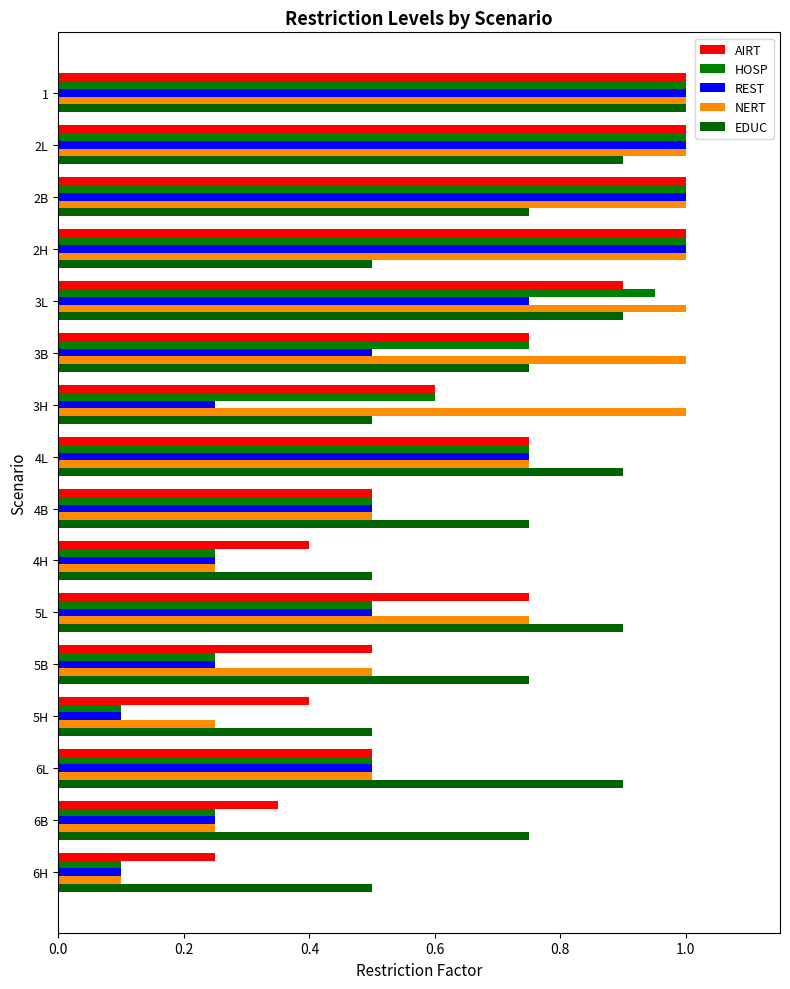

Count the NERT values in the range 0 to 1.

16